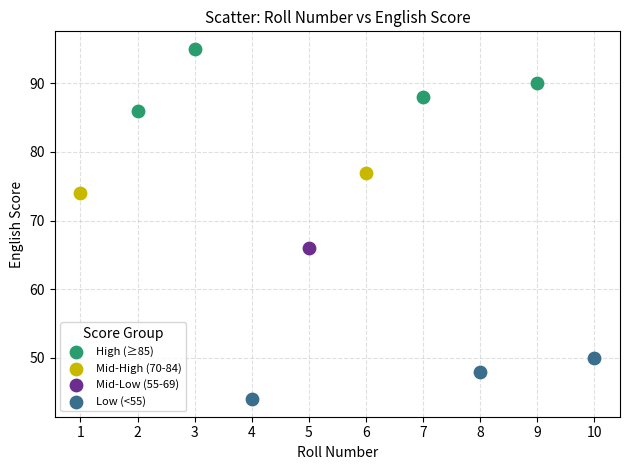

What are all the series names shown in the legend?

High (≥85), Mid-High (70-84), Mid-Low (55-69), Low (<55)